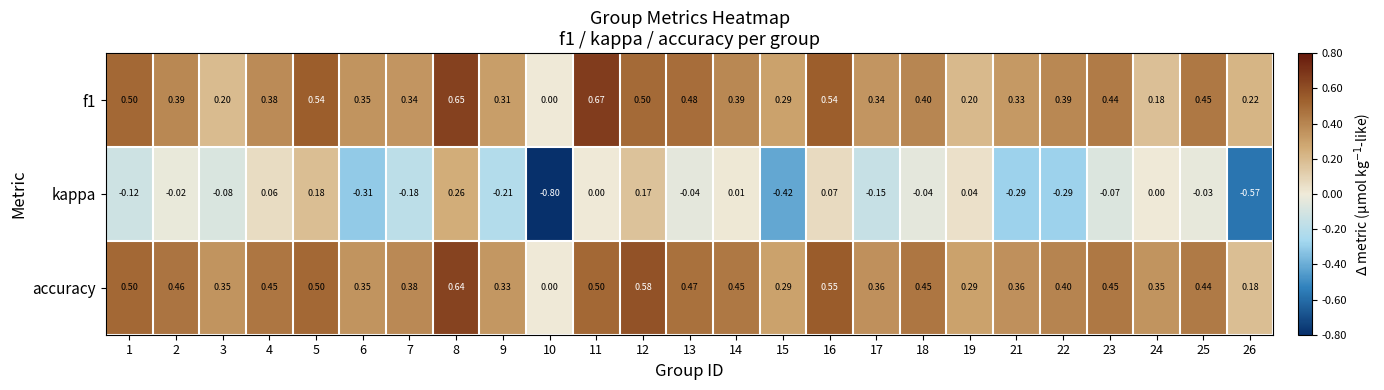

Which category has the highest value across all series?

11